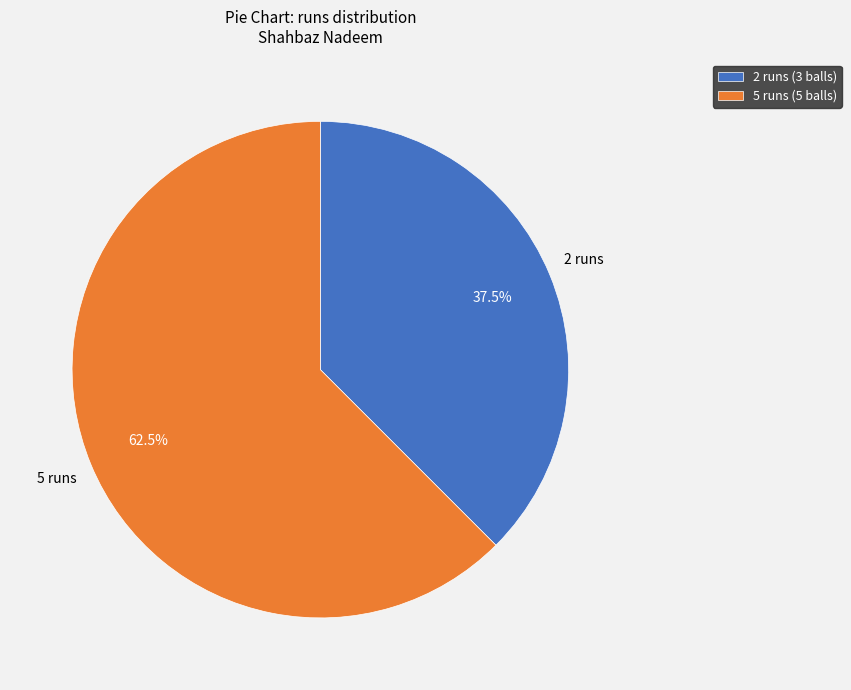

To the nearest percent, what is the combined percentage of 2 and 5?

100%